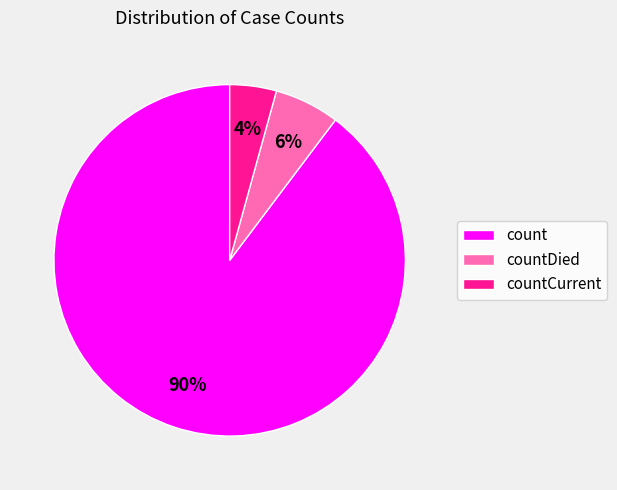

To the nearest percent, what is the combined percentage of countCurrent and countDied?

10%